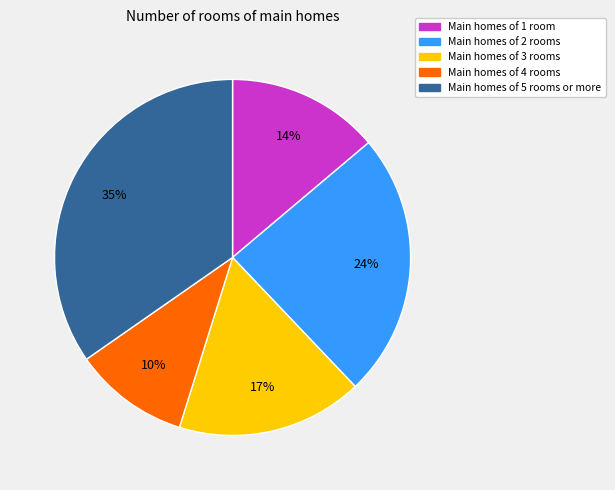

Is there any slice that represents more than half of the pie?

No